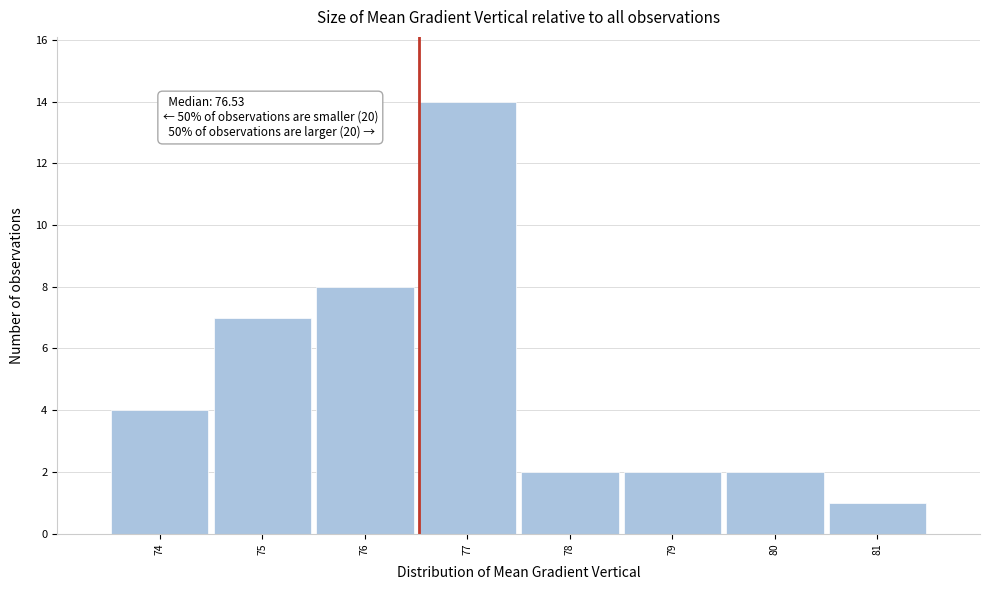

Which range on the x-axis has the tallest bar?

76.5 to 77.5